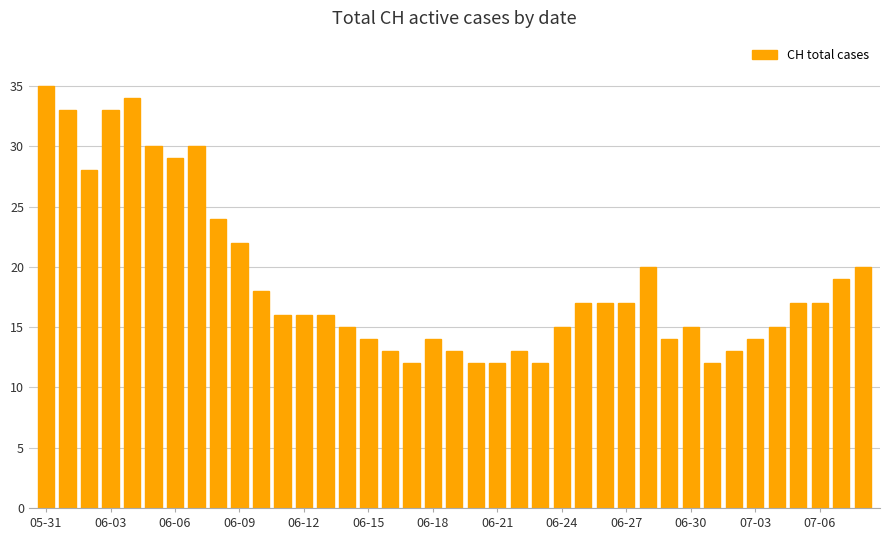

What is the difference between the maximum and minimum values?

23